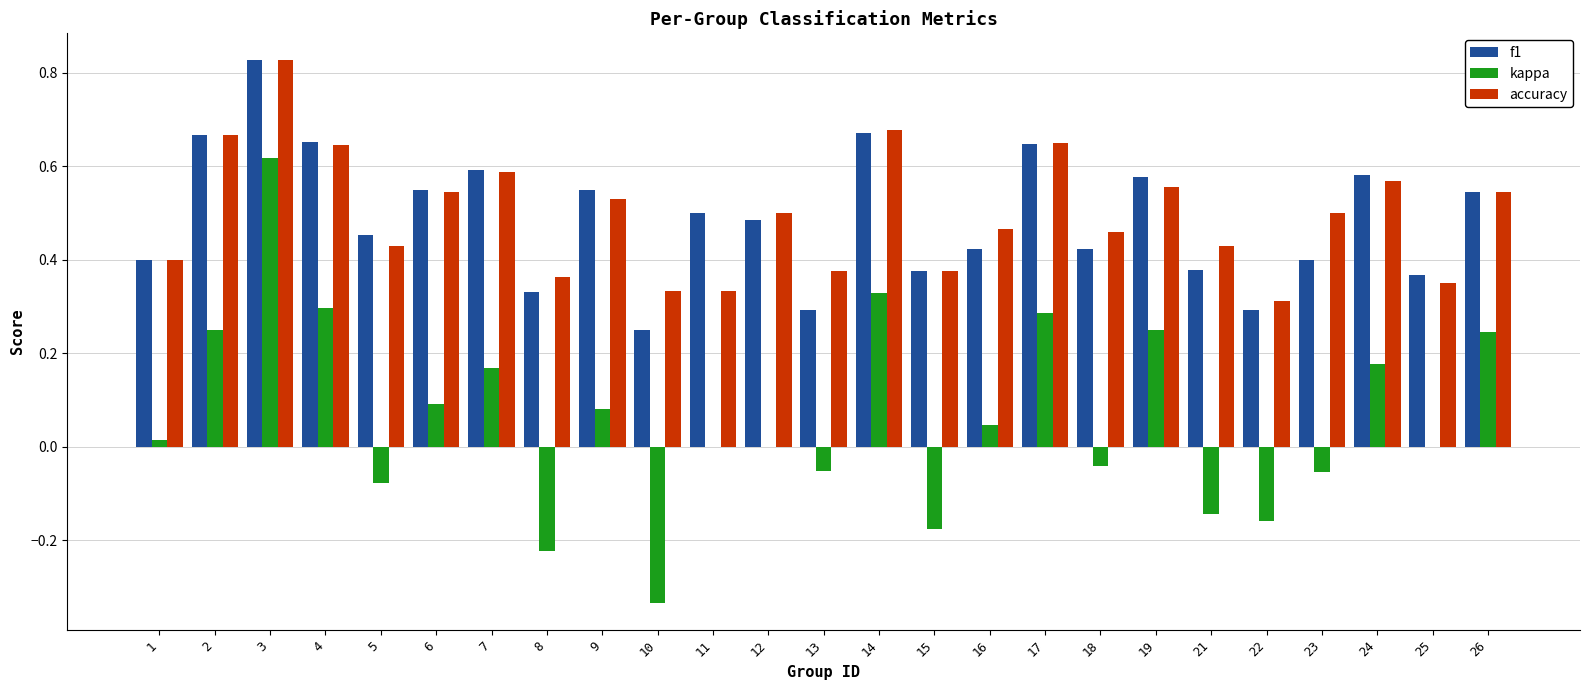

Is the value of f1 at 22 greater than the value of accuracy at 8?

No